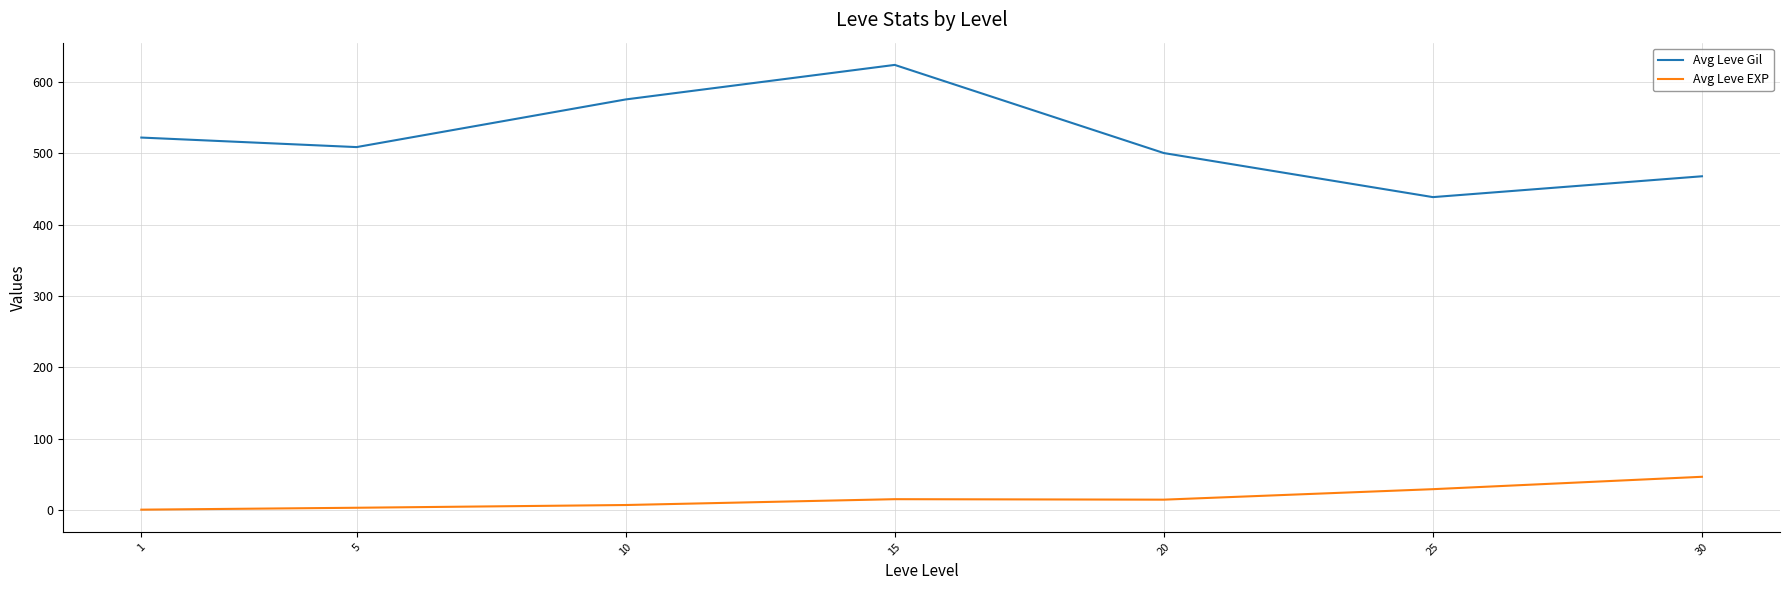

At 10, list the series in order from largest to smallest.

Avg Leve Gil, Avg Leve EXP